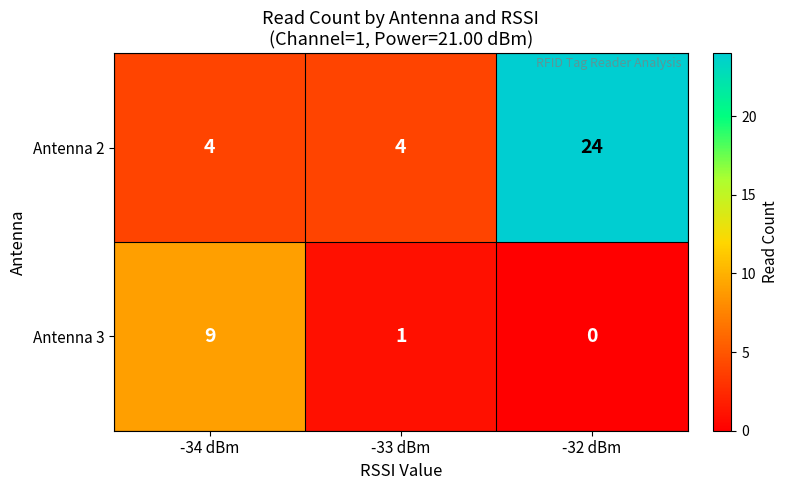

Reading left to right, what are all the values shown in this chart?

Antenna 2: -34 dBm=4	-33 dBm=4	-32 dBm=24
Antenna 3: -34 dBm=9	-33 dBm=1	-32 dBm=0